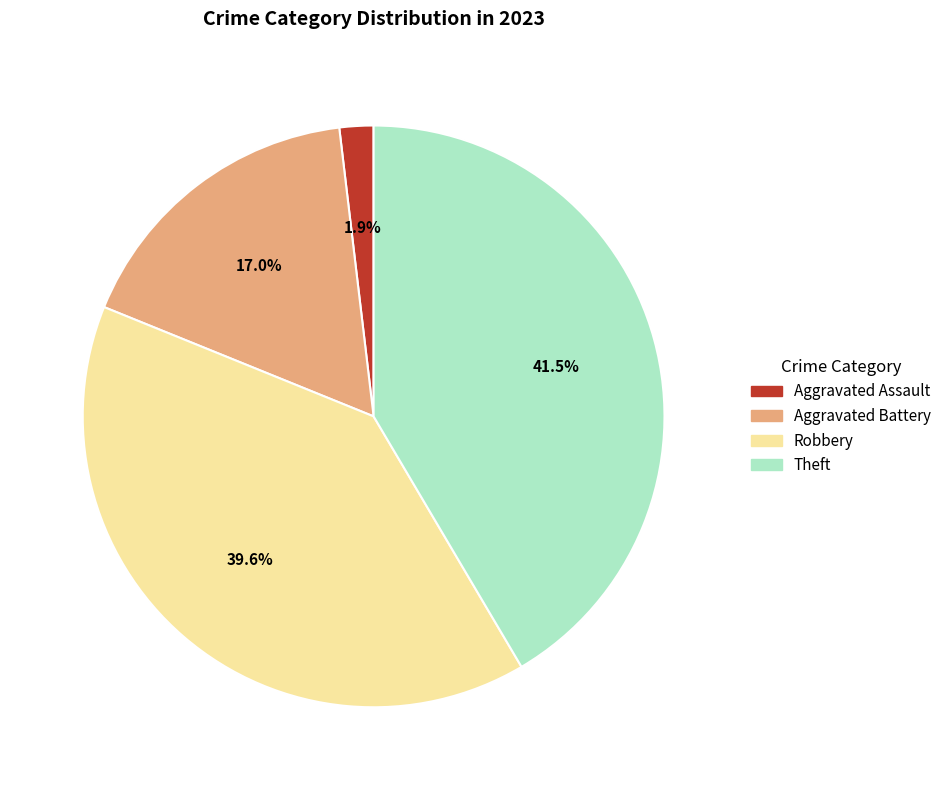

Rank the categories by value from lowest to highest.

Aggravated Assault, Aggravated Battery, Robbery, Theft